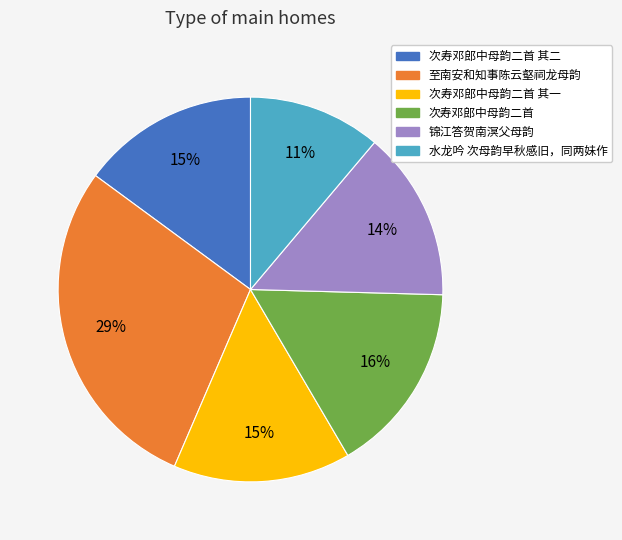

Is there a majority slice in this chart?

No